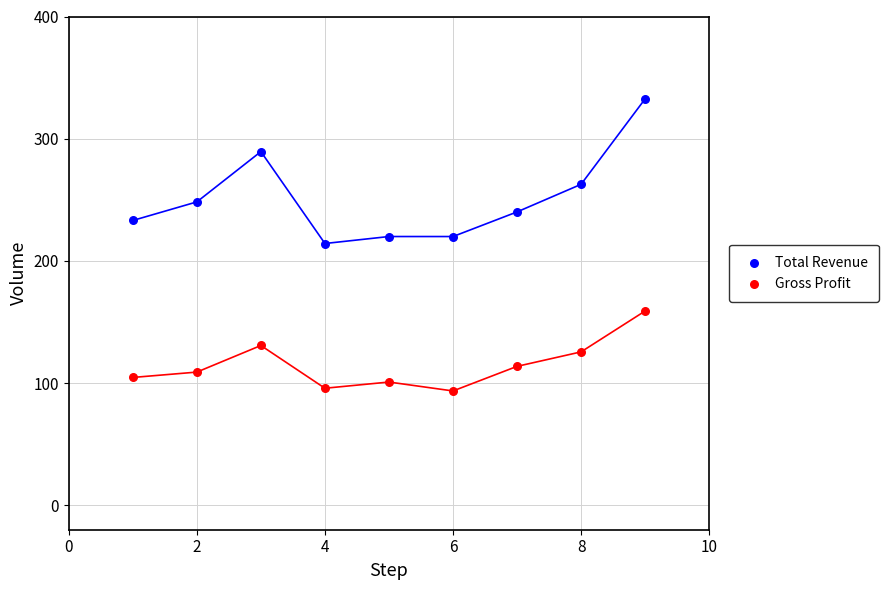

What is the X range (max minus min) for the scatter plot?

8.0